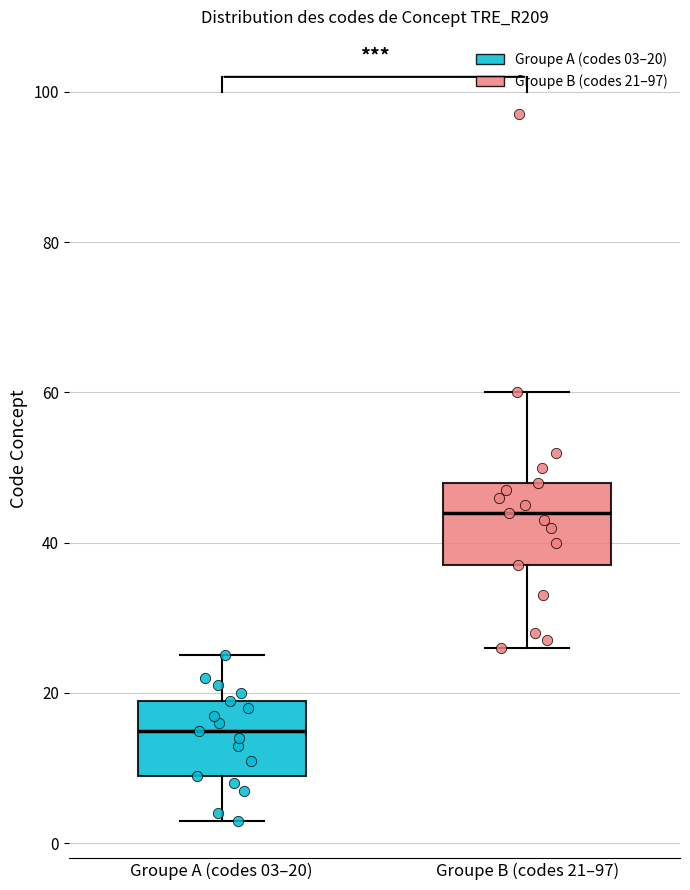

Reading left to right, read every box against the y-axis: the position of its median line, the range the box covers, and the ends of its whiskers. The values are not printed on the chart, so give them approximately, as read against the axis.

Groupe A (codes 03–20): median 16, box 10 to 20, whiskers 4 to 26
Groupe B (codes 21–97): median 44, box 38 to 48, whiskers 26 to 60